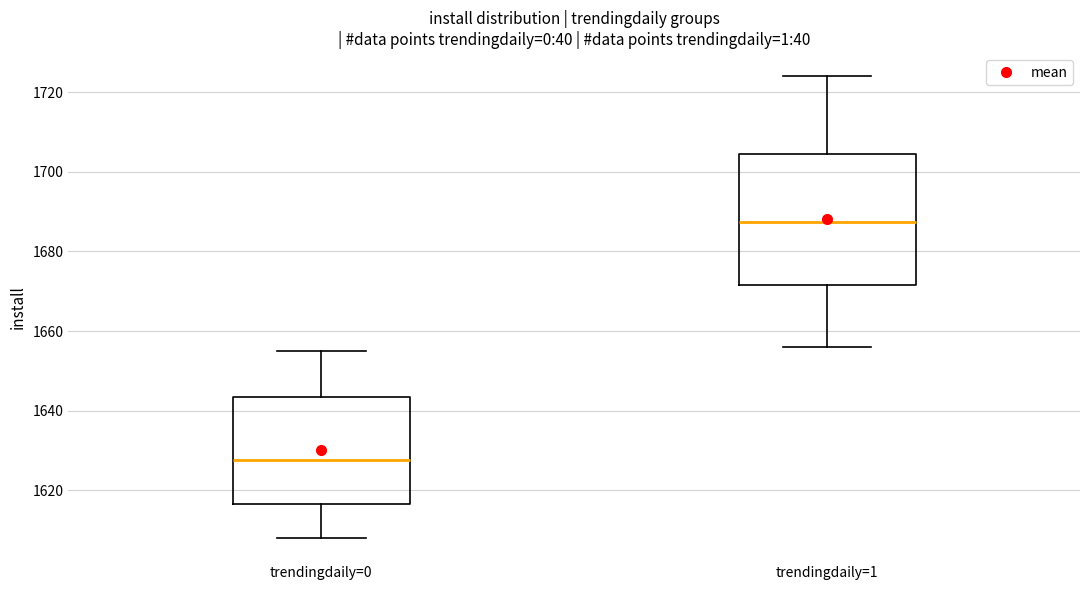

Reading left to right, read every box against the y-axis: the position of its median line, the range the box covers, and the ends of its whiskers. The values are not printed on the chart, so give them approximately, as read against the axis.

trendingdaily=0: median 1628, box 1616 to 1644, whiskers 1608 to 1656
trendingdaily=1: median 1688, box 1672 to 1704, whiskers 1656 to 1724